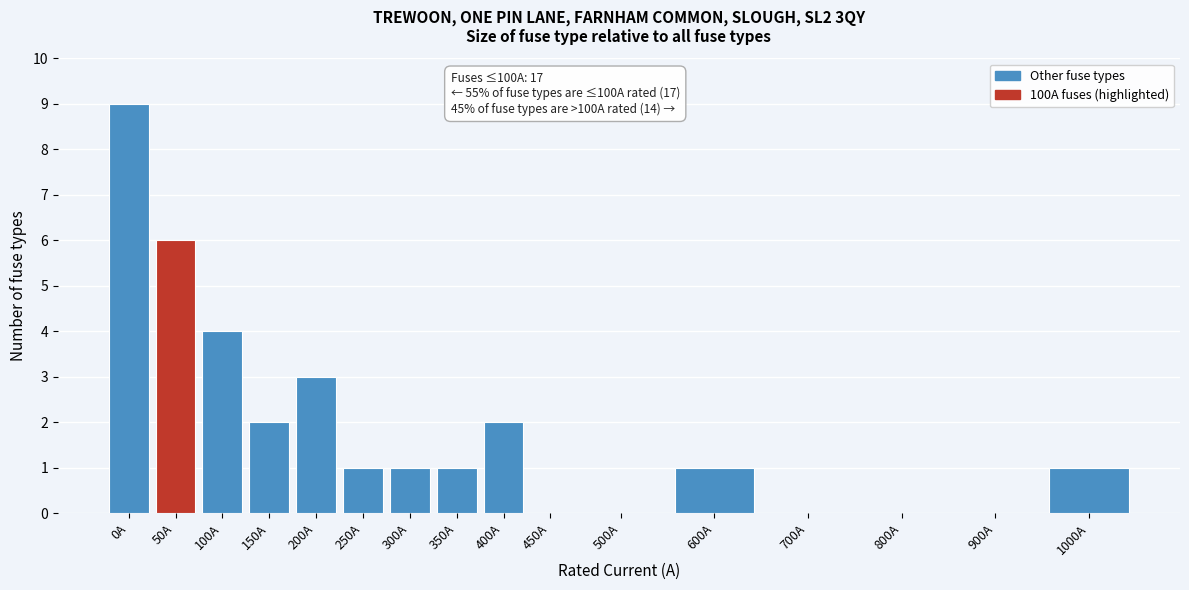

Reading left to right, extract all data points from this chart.

0A=9	50A=6	100A=4	150A=2	200A=3	250A=1	300A=1	350A=1	400A=2	450A=0	500A=0	600A=1	700A=0	800A=0	900A=0	1000A=1